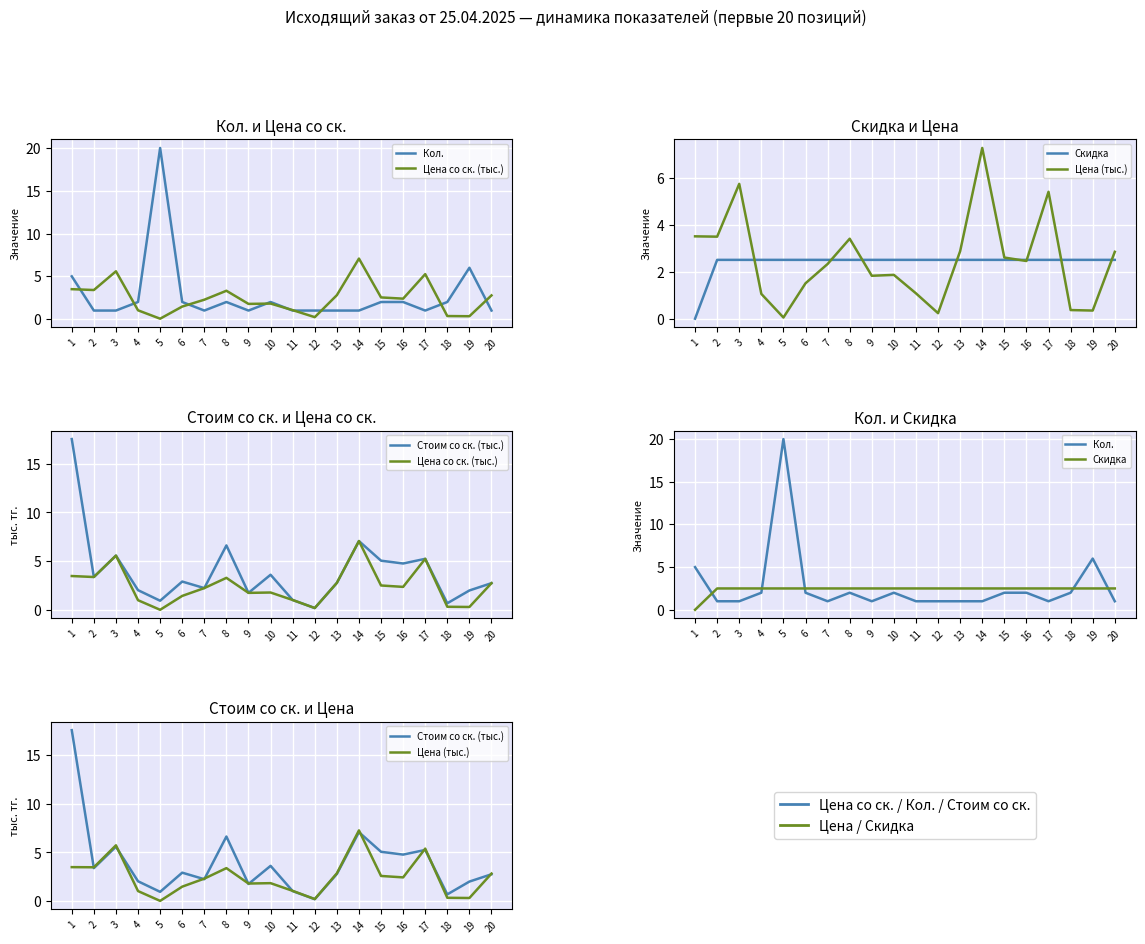

Is the value of Цена (тыс.) at 3 greater than the value of Цена со ск. (тыс.) at 3?

Yes